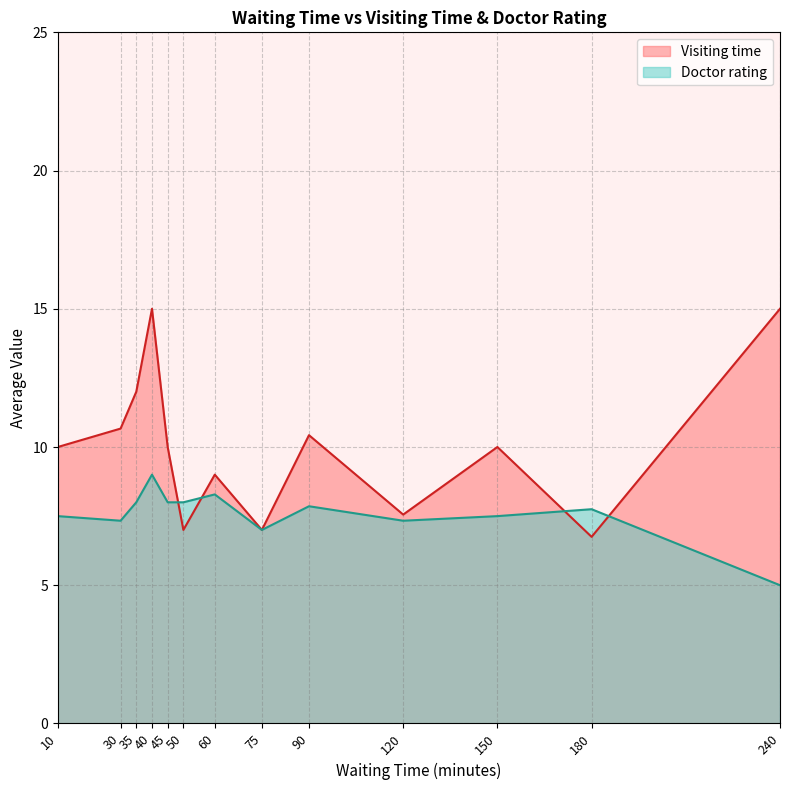

At which category does the chart reach its minimum across all series?

240